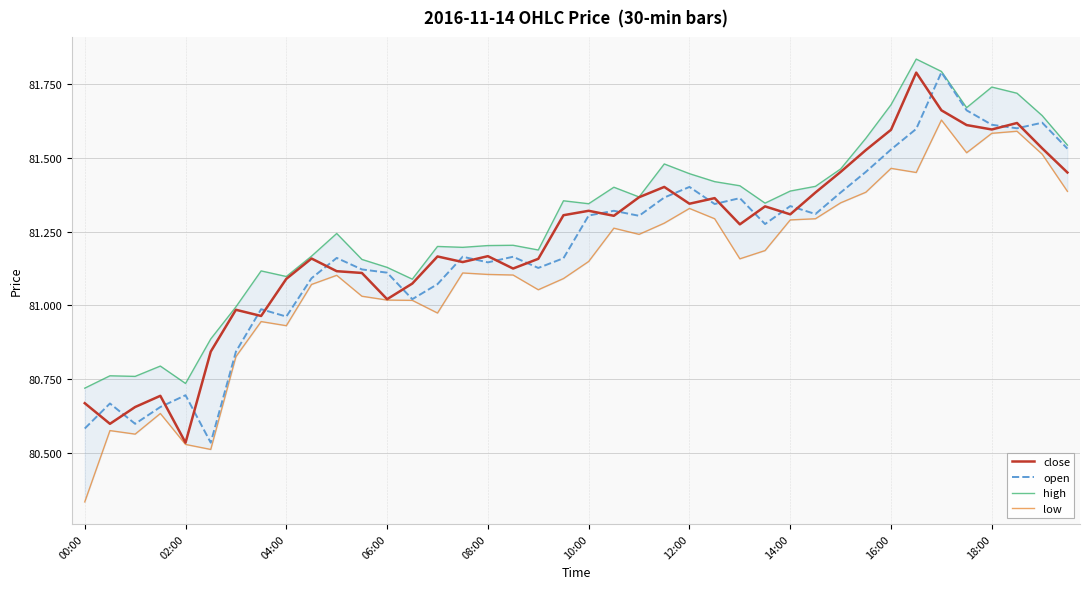

What is the approximate value of high at 11?

81.2